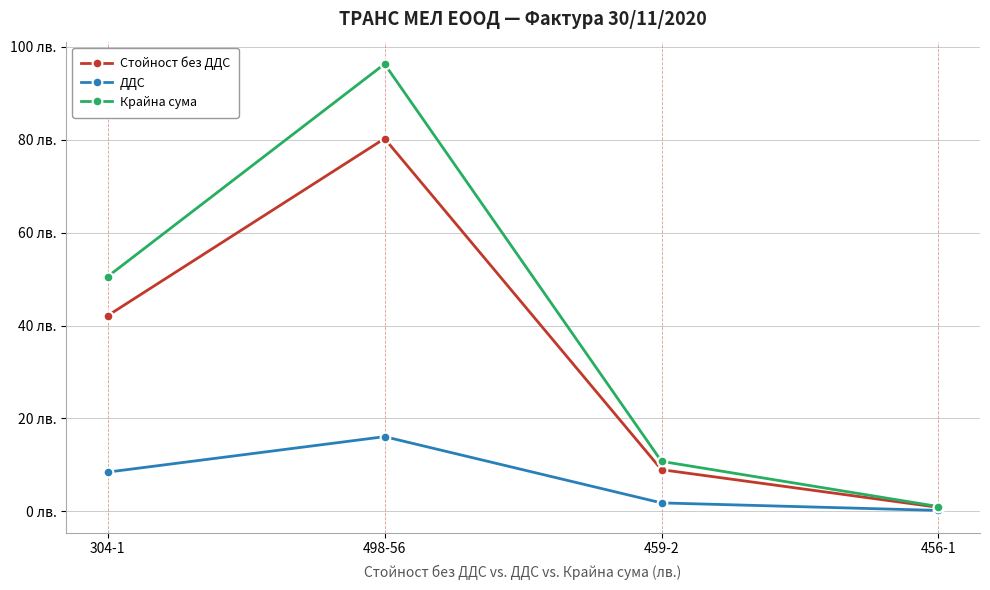

Reading left to right, extract all data points from this chart.

Стойност без ДДС: 42.1	80.3	8.9	0.8
ДДС: 8.4	16.1	1.8	0.2
Крайна сума: 50.5	96.3	10.7	1.0